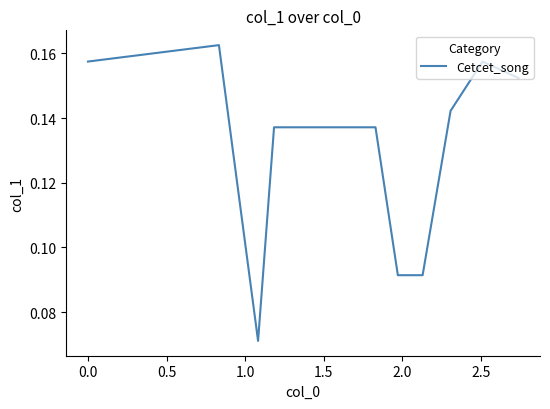

Does the chart display data point markers on the line(s)?

No